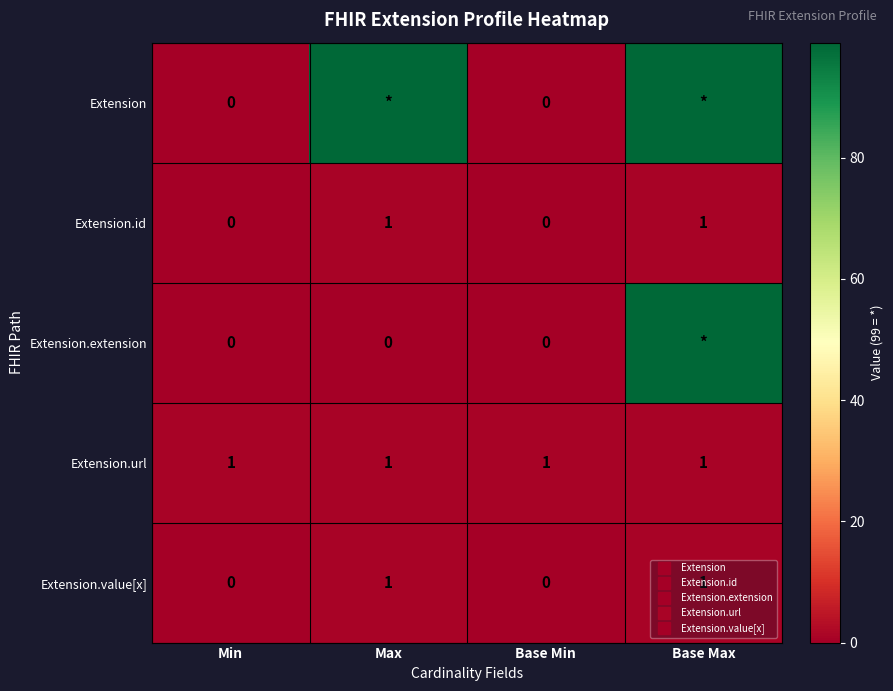

List the series in order of their peak value, highest first.

Extension, Extension.extension, Extension.id, Extension.url, Extension.value[x]